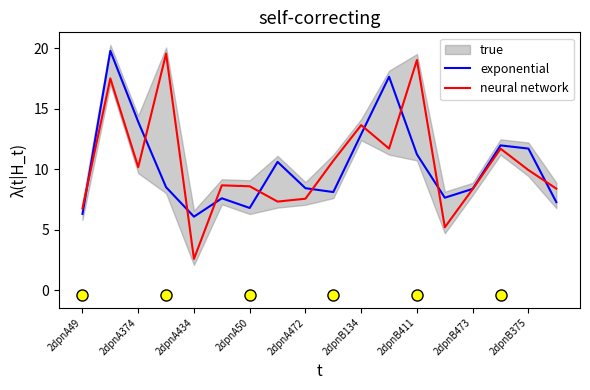

Which series has the largest range (max minus min)?

neural network